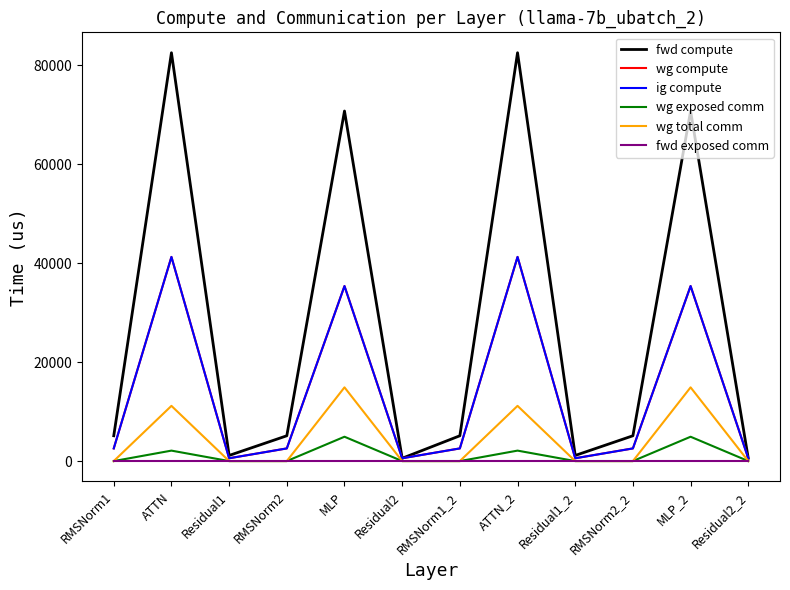

Is this an area chart (filled region under the line)?

No